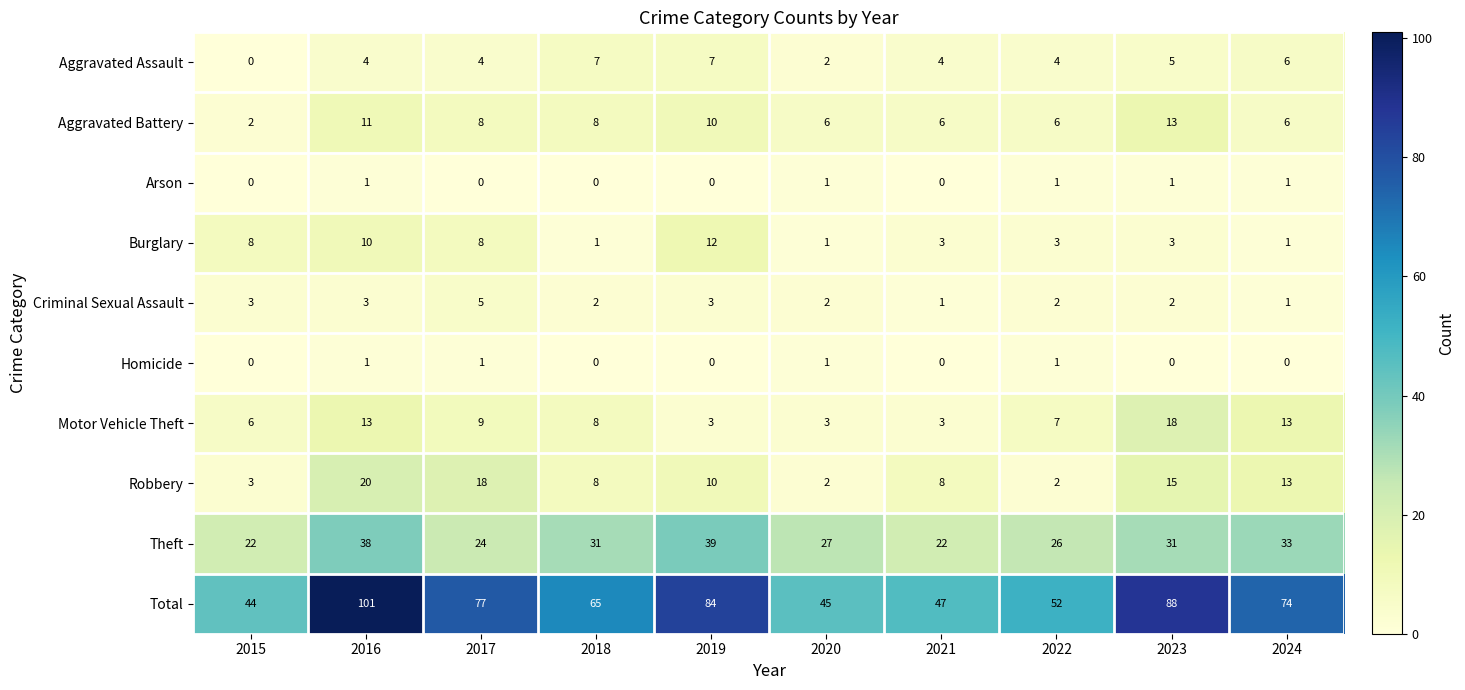

At which category does the chart reach its peak across all series?

2016